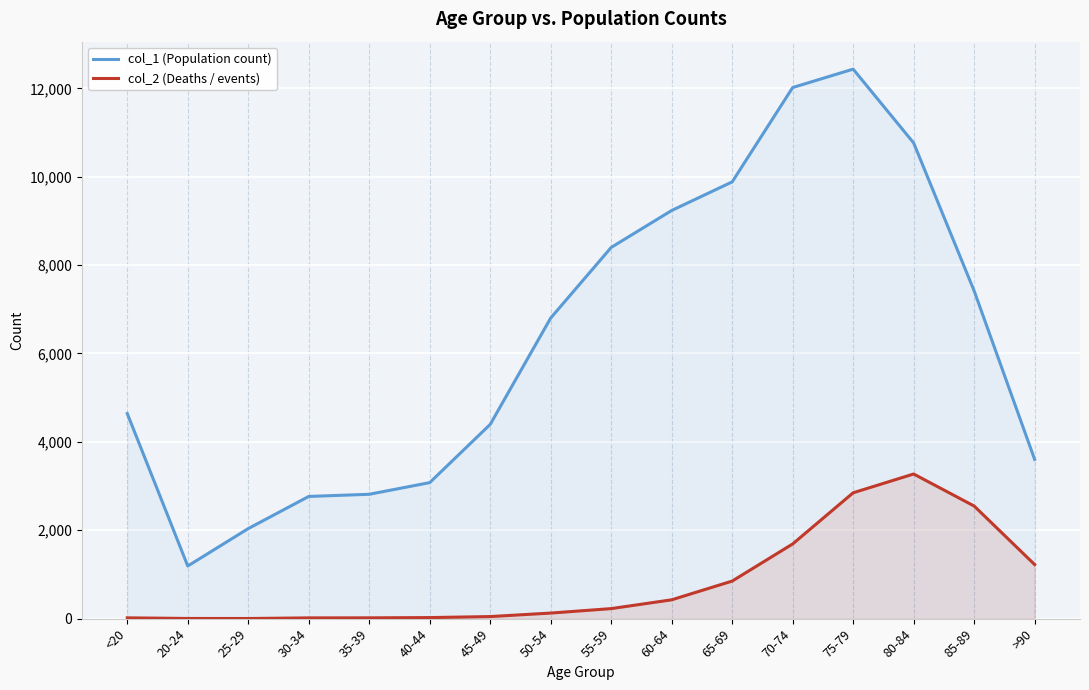

True or false: col_1 (Population count) and col_2 (Deaths / events) cross at least once.

False